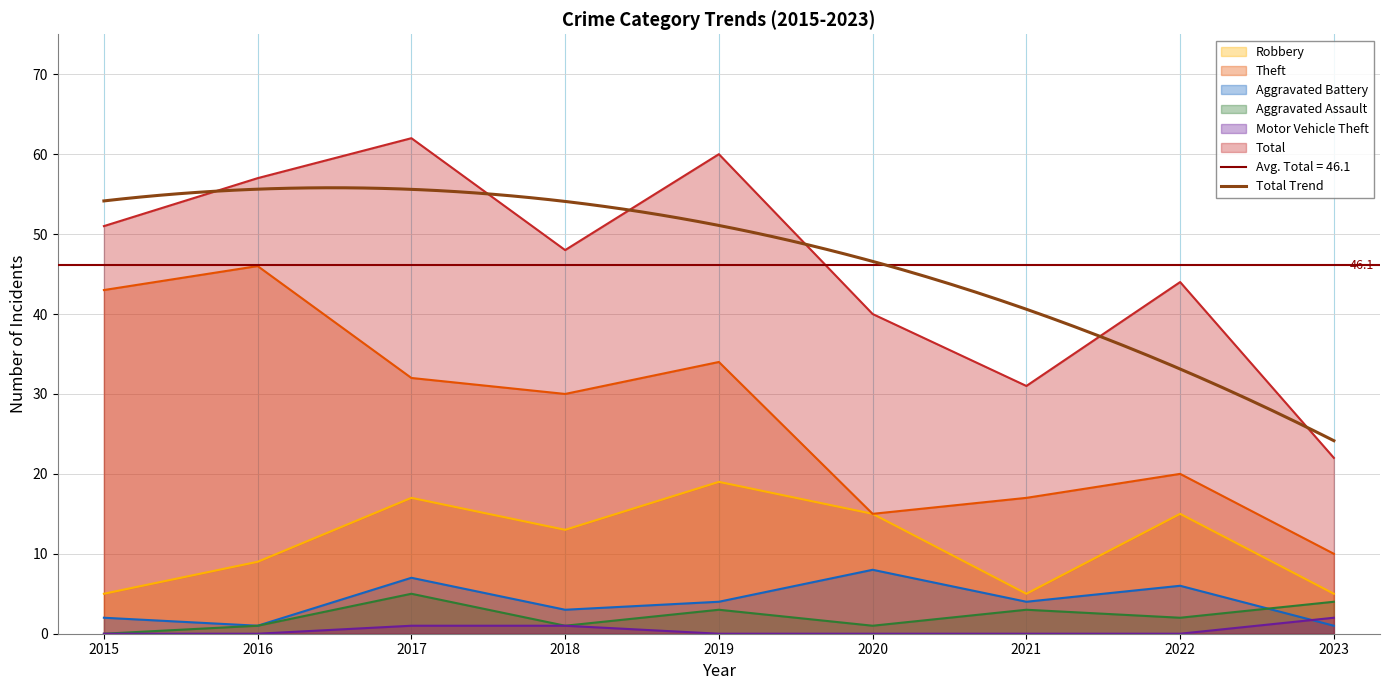

What is the difference between the highest and lowest values at 2017?

61